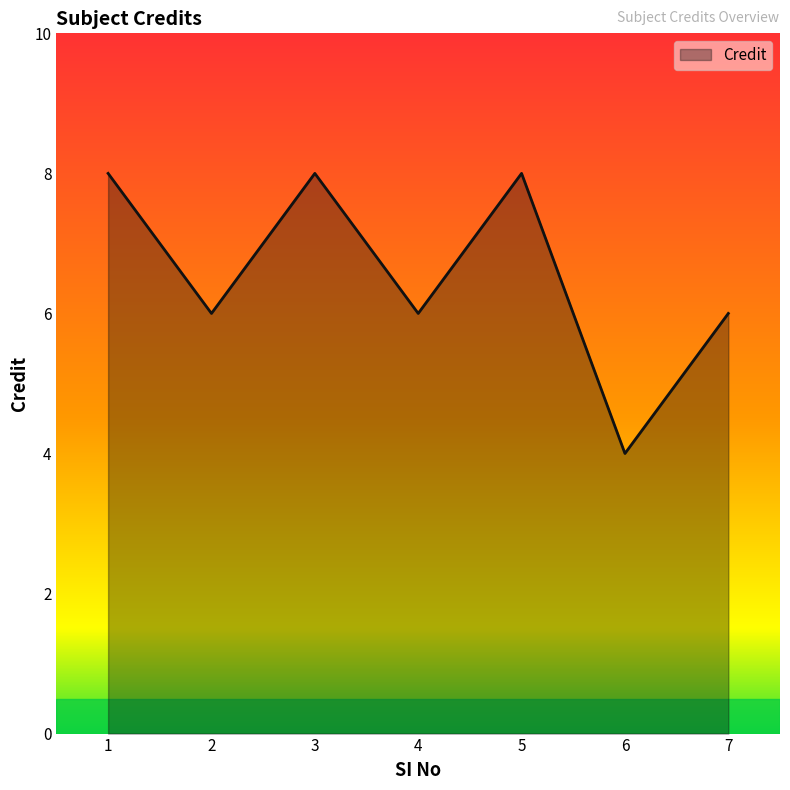

What is the approximate value at 1?

8